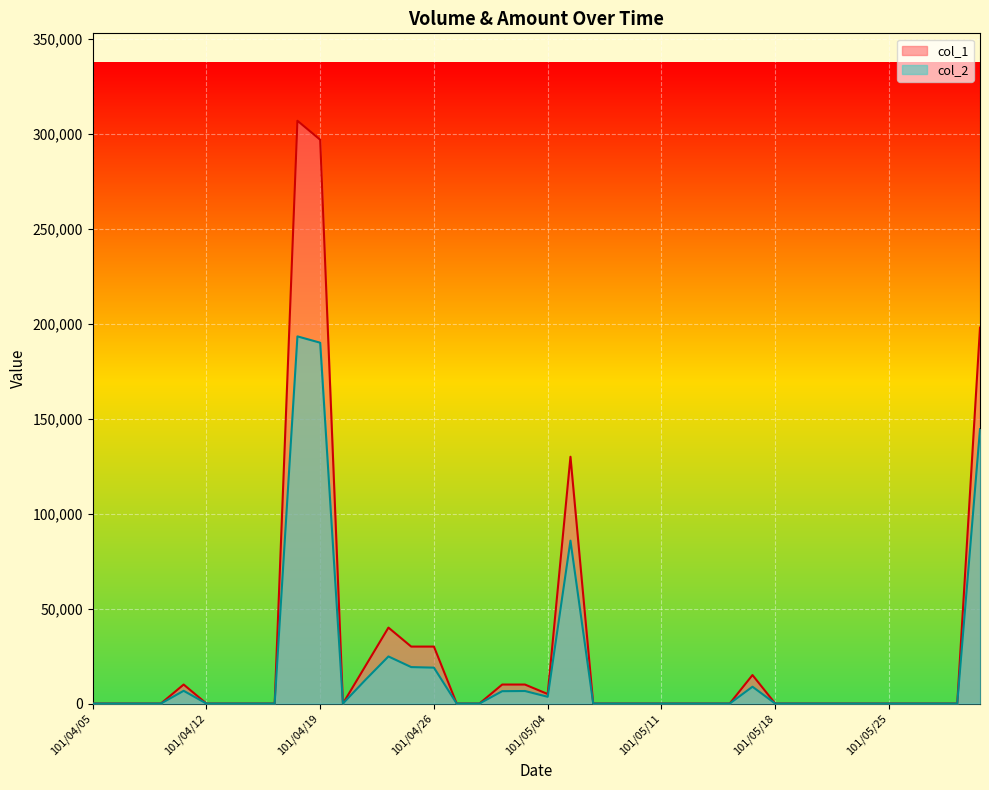

True or false: col_2 and col_1 cross at least once.

False